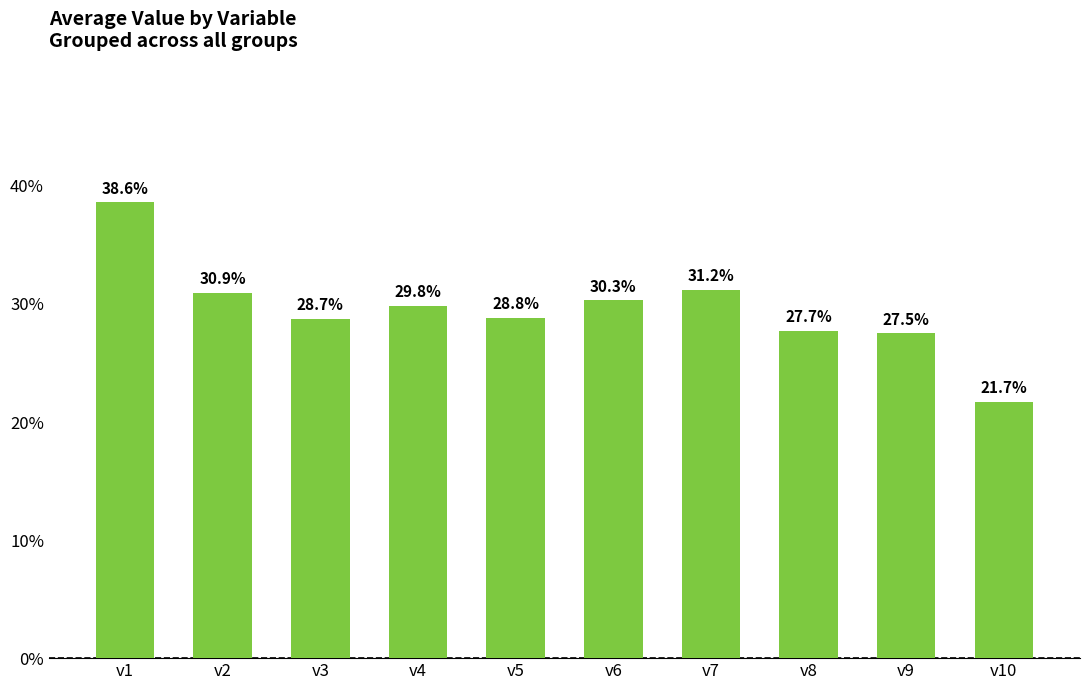

Reading left to right, extract all data points from this chart.

v1=38.6	v2=30.9	v3=28.7	v4=29.8	v5=28.8	v6=30.3	v7=31.2	v8=27.7	v9=27.5	v10=21.7